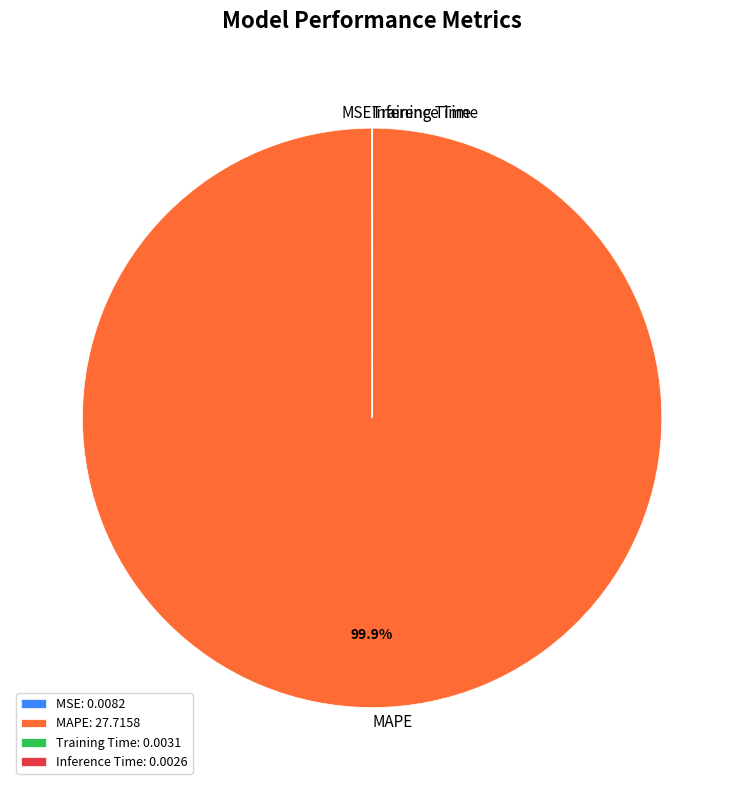

Does any single category account for the majority?

Yes